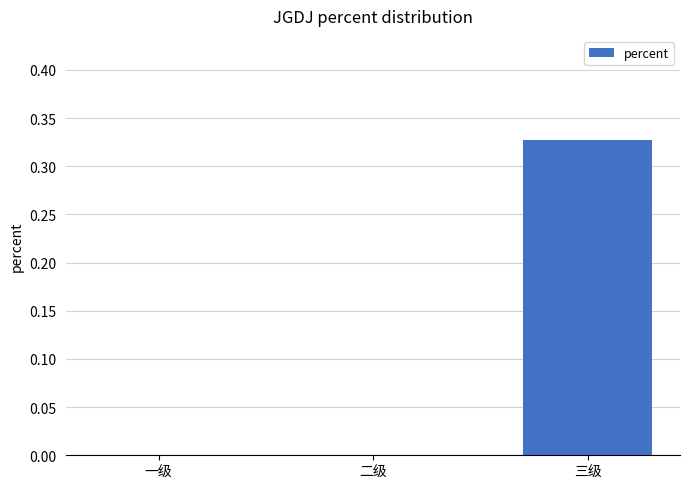

The chart shows a value of 0.1 at 一级. True or false?

False